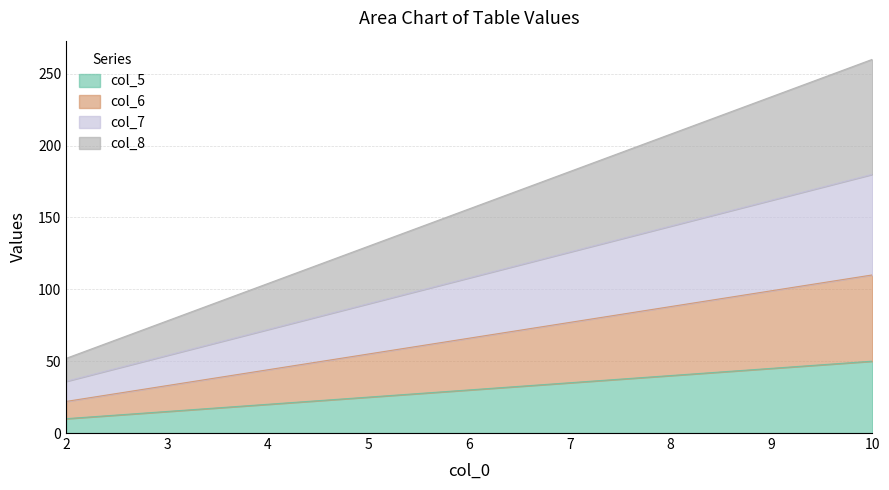

What is the value of the col_8 point at the 2nd from the left?

78